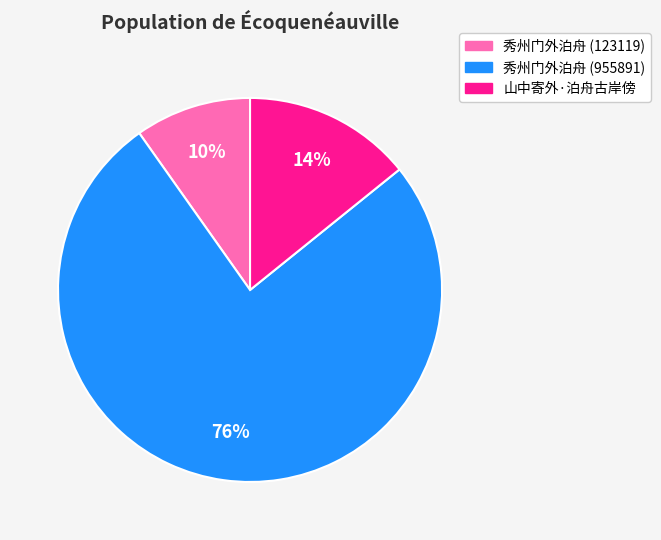

Which slice represents more than half of the pie?

秀州门外泊舟 (955891)